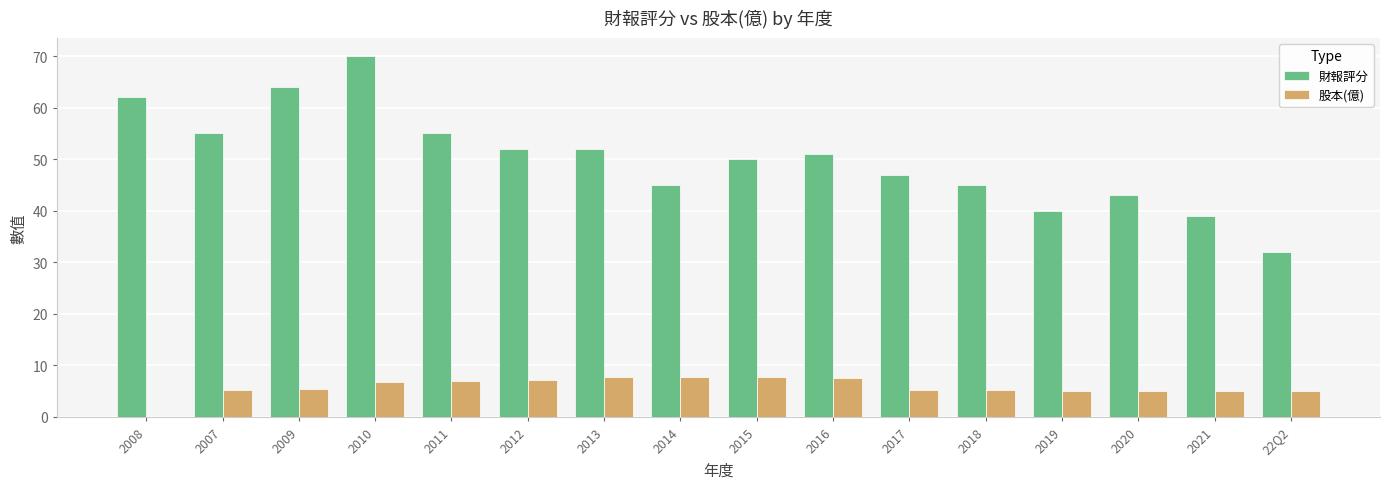

Count the number of categories in the chart.

16